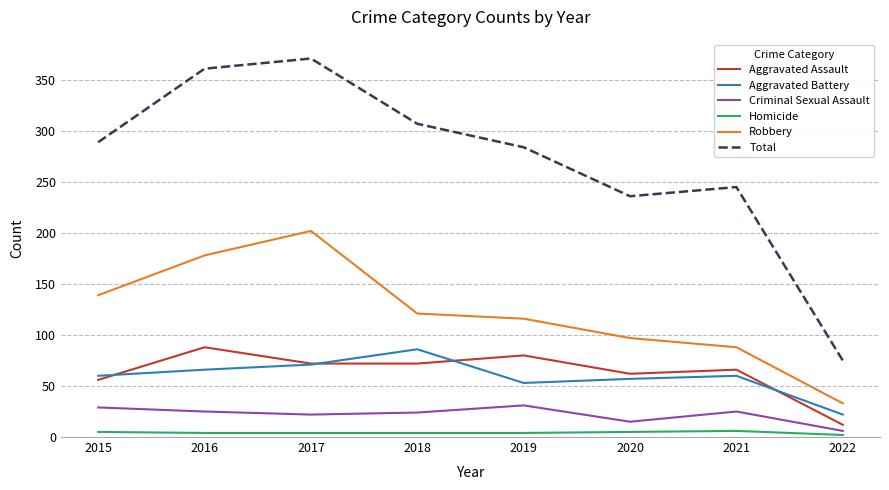

What is the difference between the second highest and second lowest values in the Aggravated Battery series?

18